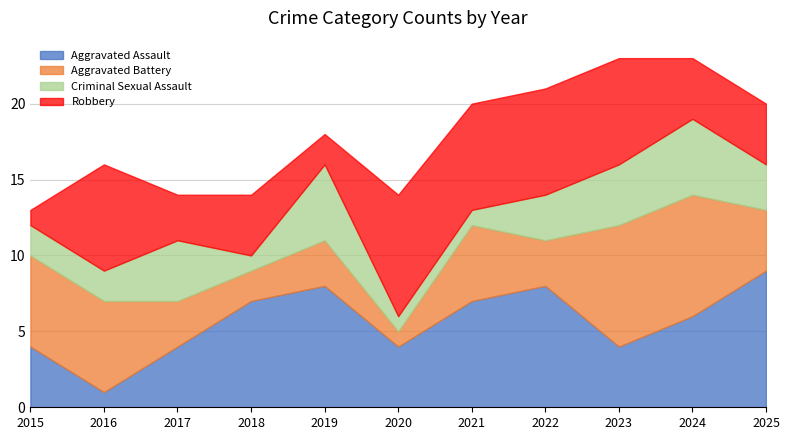

Does the chart have visible grid lines?

Yes